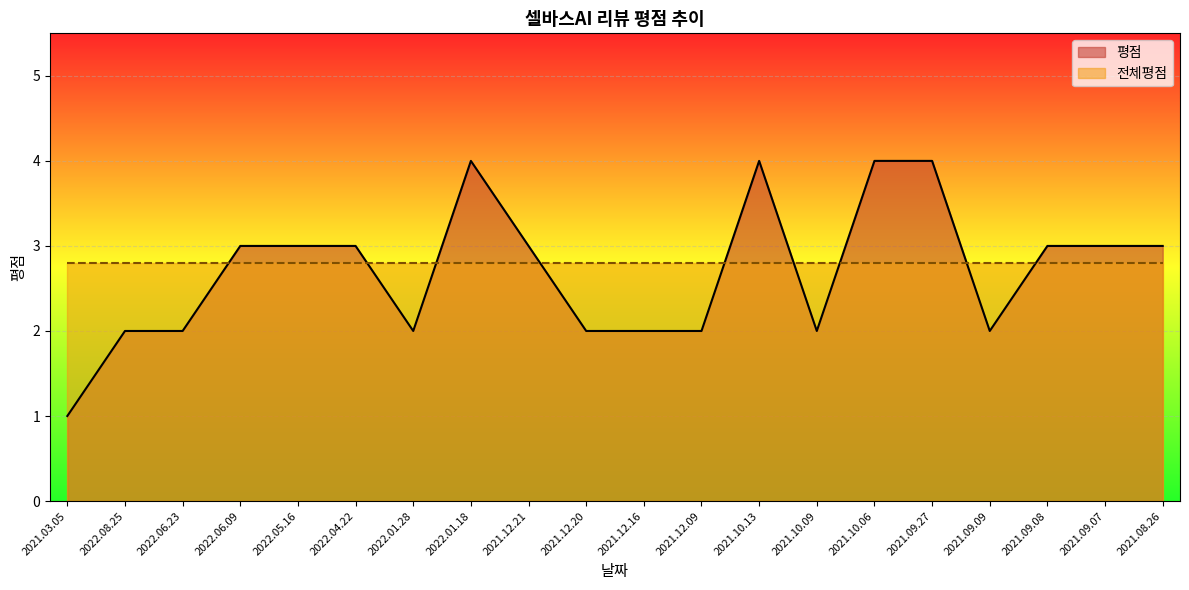

List the labels in order of value, smallest first.

2021.03.05, 2022.08.25, 2022.06.23, 2022.01.28, 2021.12.20, 2021.12.16, 2021.12.09, 2021.10.09, 2021.09.09, 2022.06.09, 2022.05.16, 2022.04.22, 2021.12.21, 2021.09.08, 2021.09.07, 2021.08.26, 2022.01.18, 2021.10.13, 2021.10.06, 2021.09.27